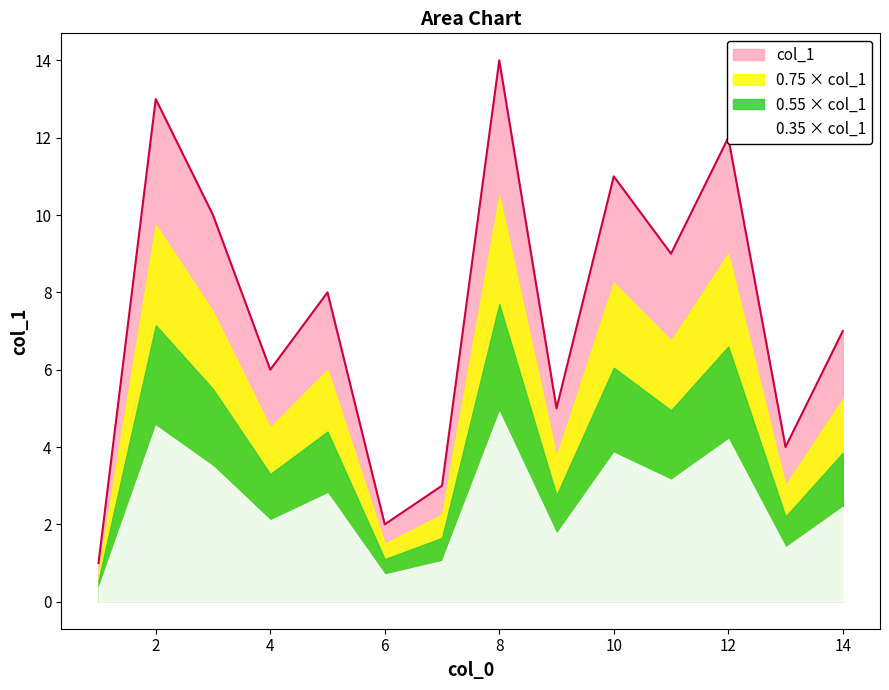

What is the maximum value shown in the chart?

14